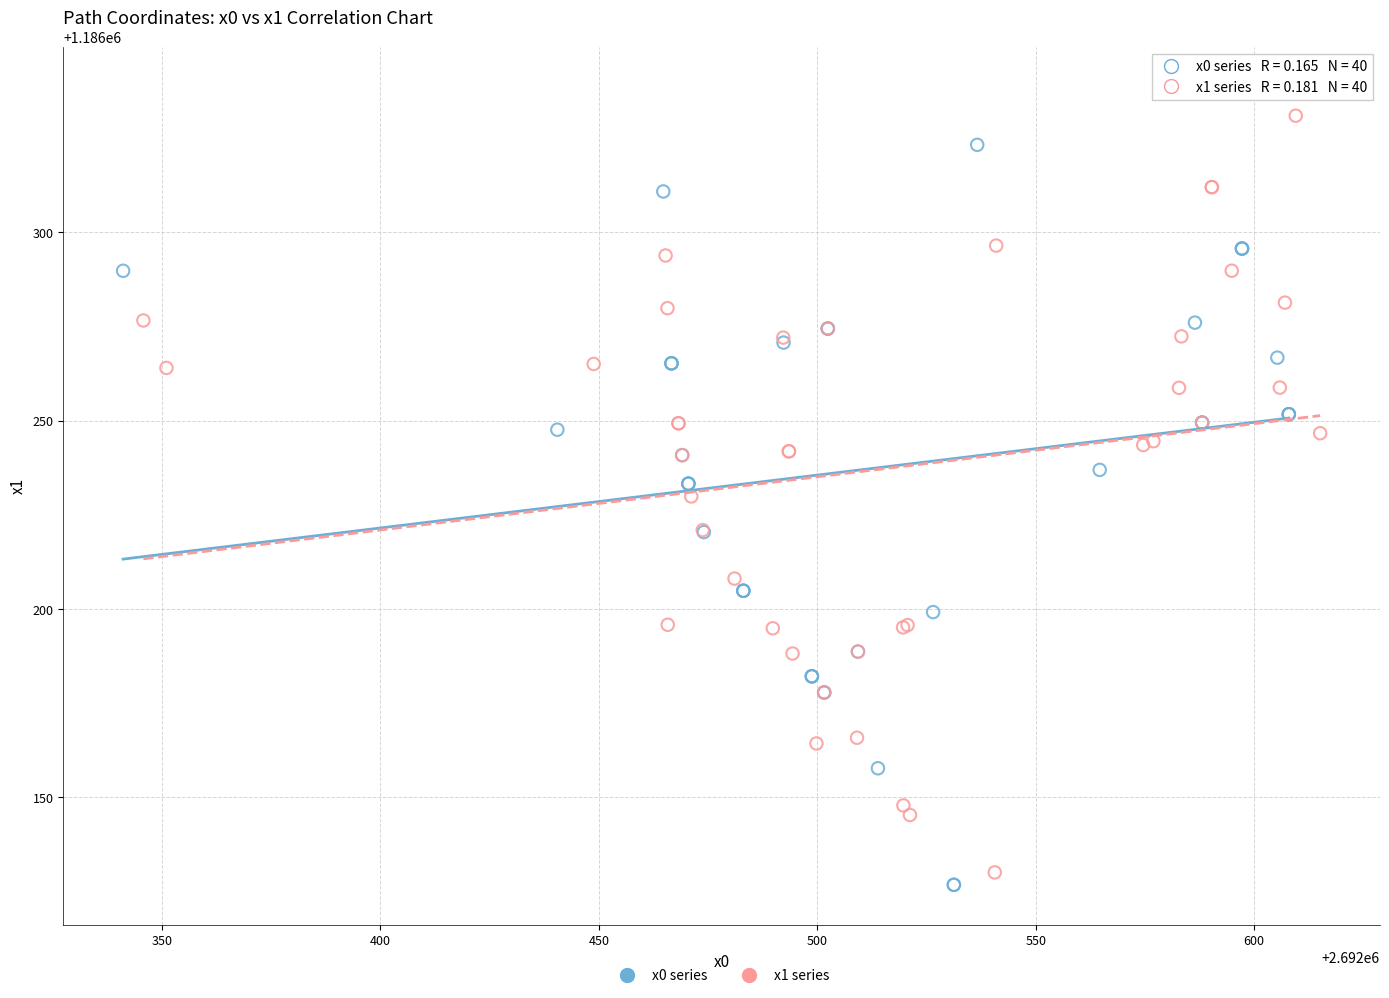

Which series reaches the maximum Y coordinate?

x0 series